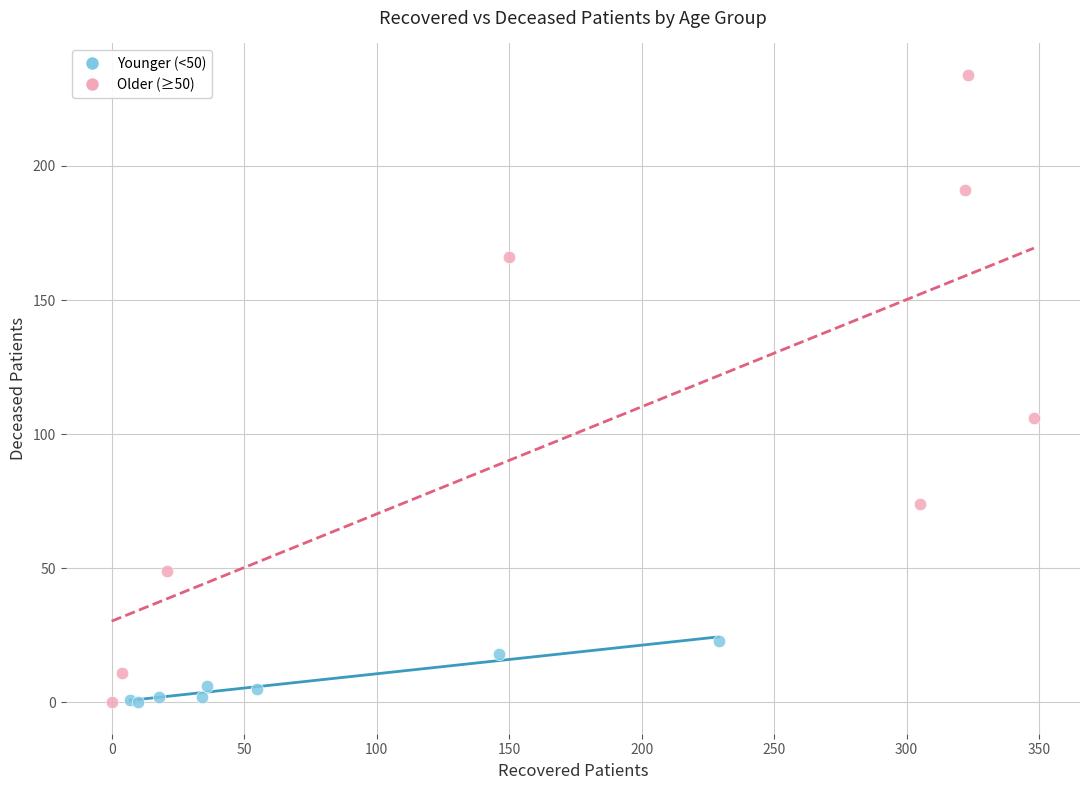

Which series has the largest Y range (max minus min)?

Older (≥50)